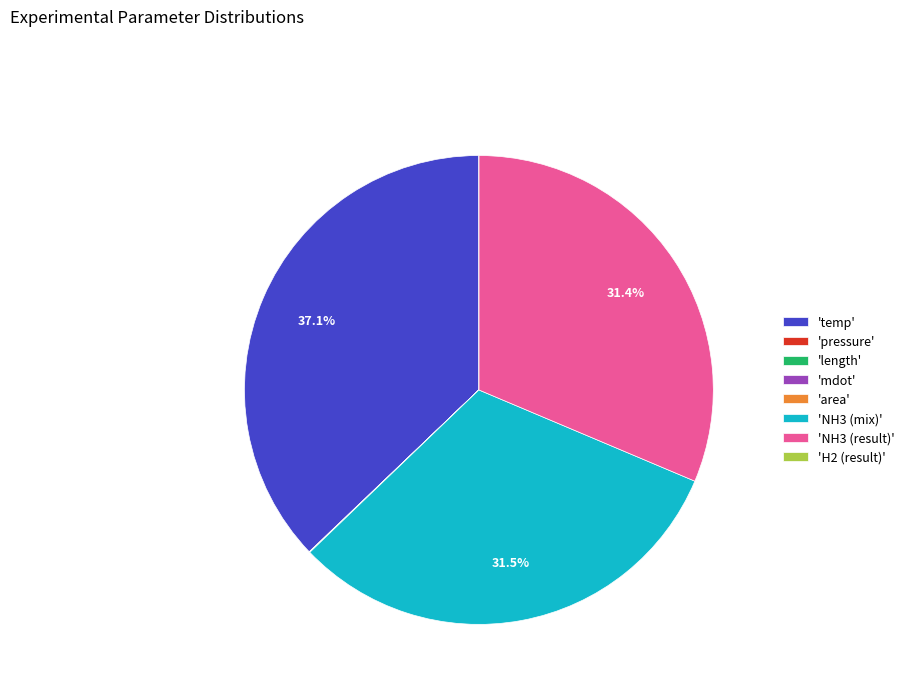

What is the largest slice in the pie chart?

'temp'